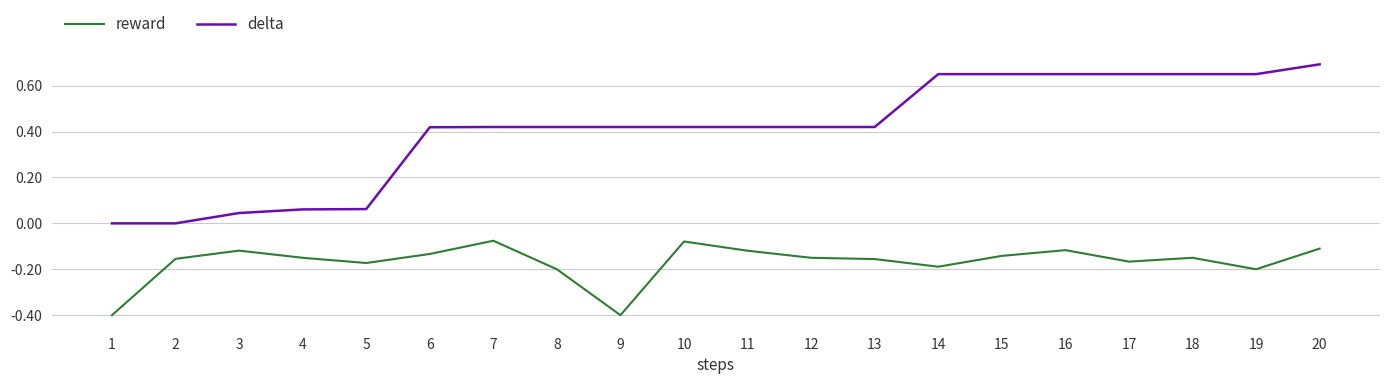

At which category is the sum across all series the highest?

20